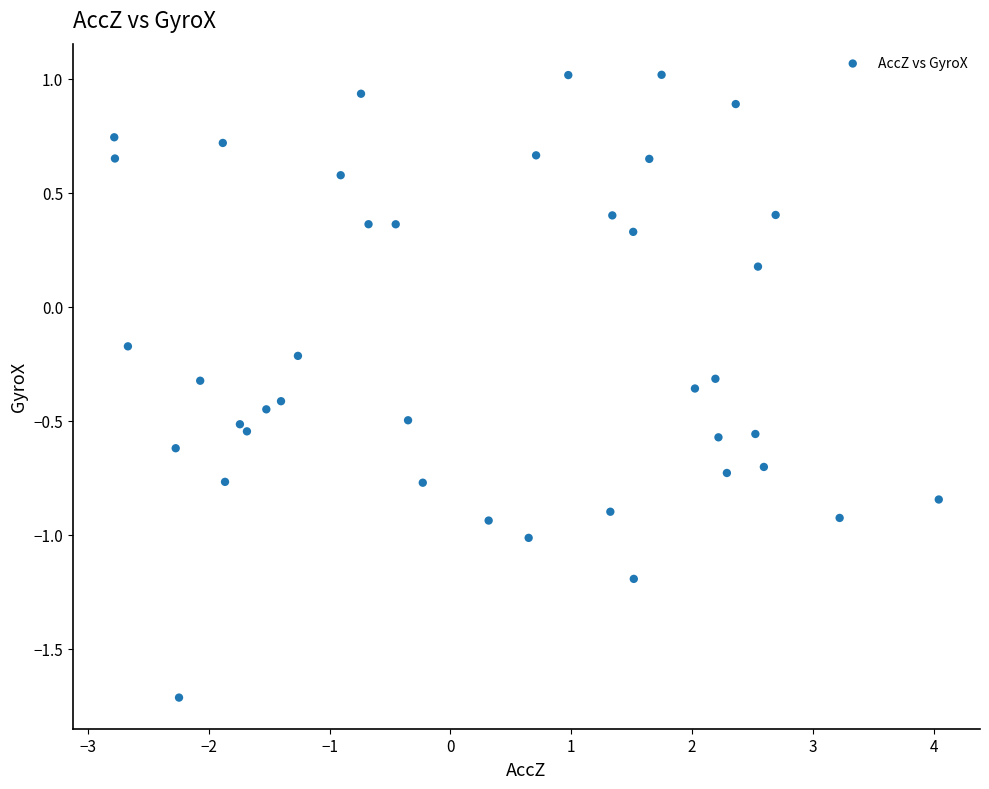

What is the range of X values (max minus min)?

6.8